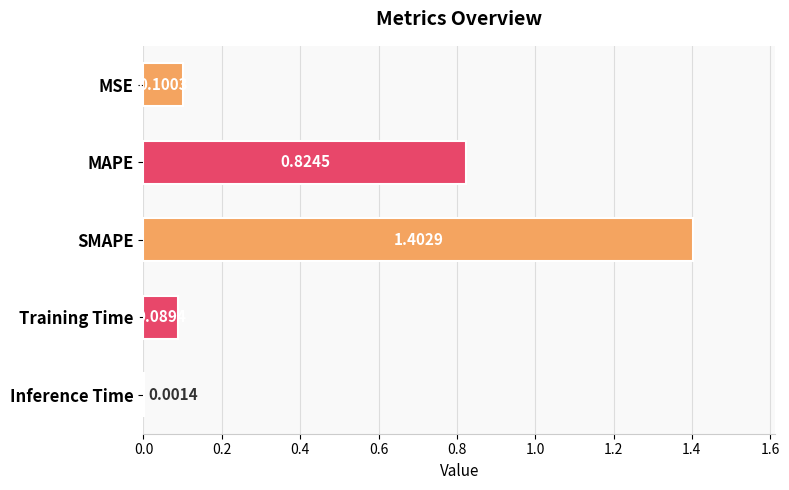

At which label is the value closest to 0?

Inference Time